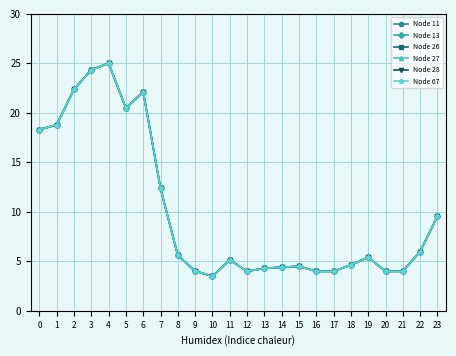

Does the chart have visible grid lines?

Yes